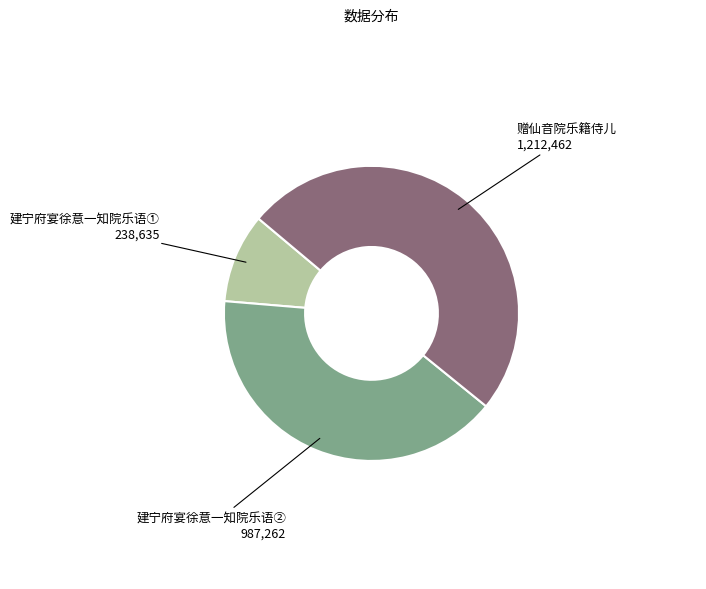

Is 建宁府宴徐意一知院乐语① the majority of the pie?

No